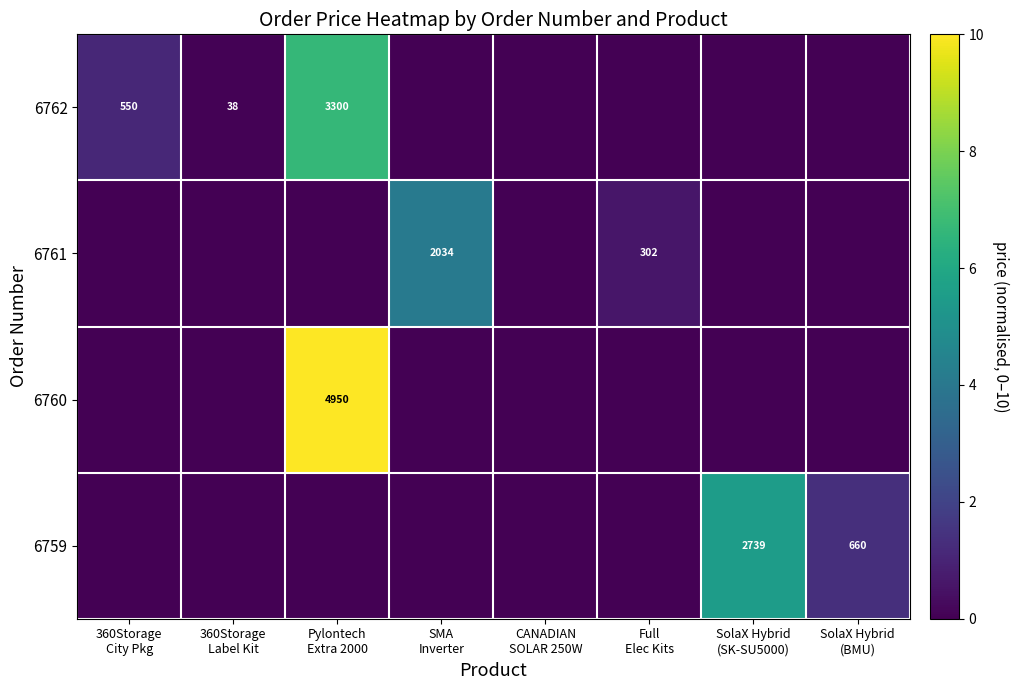

What is the difference between the highest and lowest values at SolaX Hybrid
(SK-SU5000)?

5.5